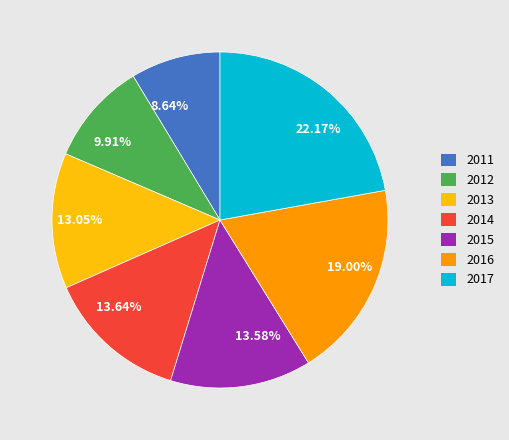

What is the largest slice in the pie chart?

22.17%